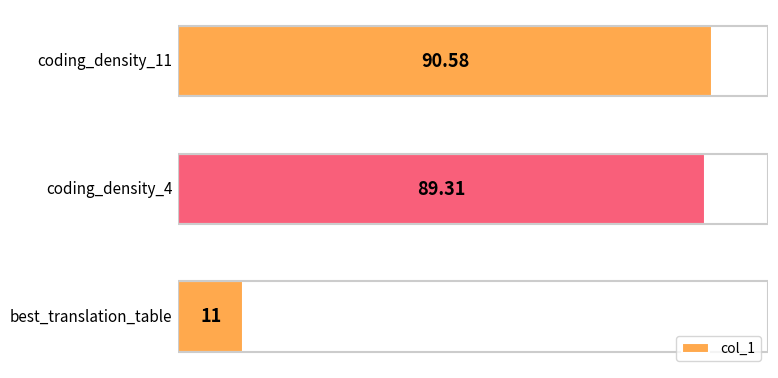

What is the average value?

63.6